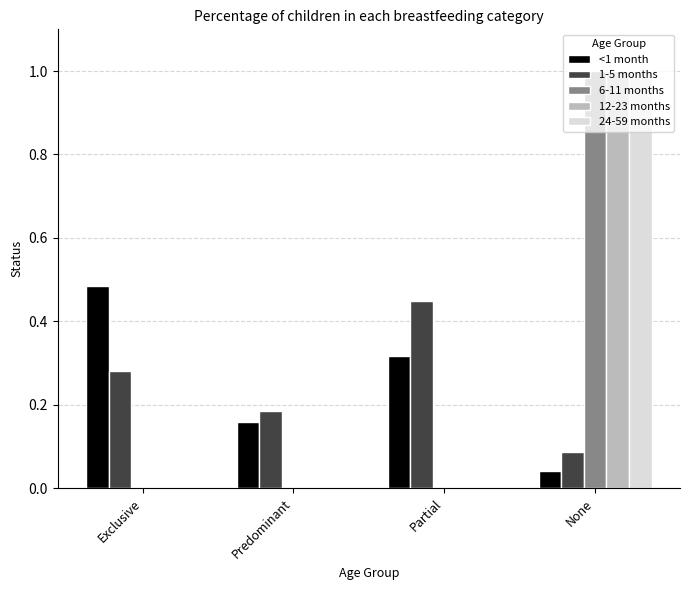

Are the bars horizontal?

No